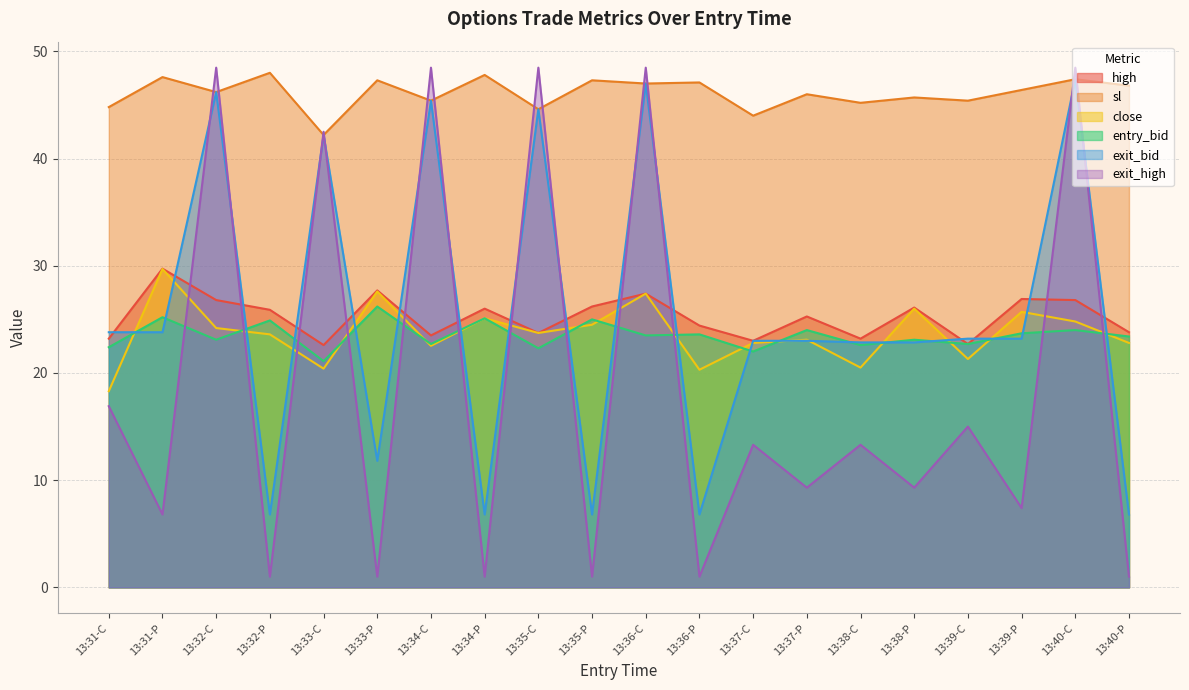

Rank the series at 13:37-P from lowest to highest value.

exit_high, exit_bid, close, entry_bid, high, sl